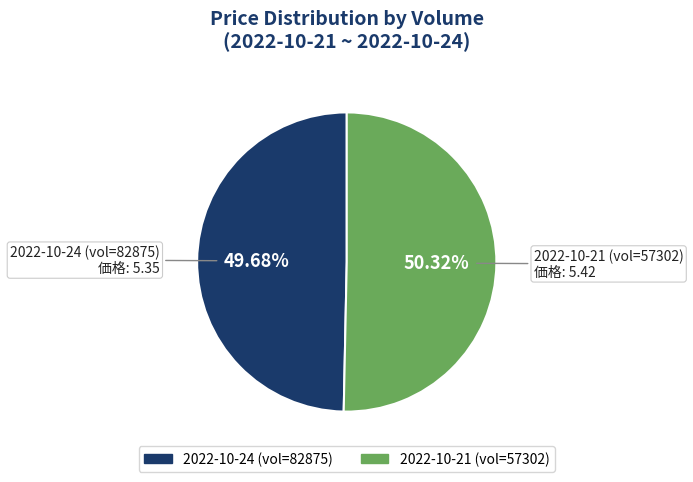

Combined, do 2022-10-21 (vol=57302) and 2022-10-24 (vol=82875) account for over 50%?

Yes